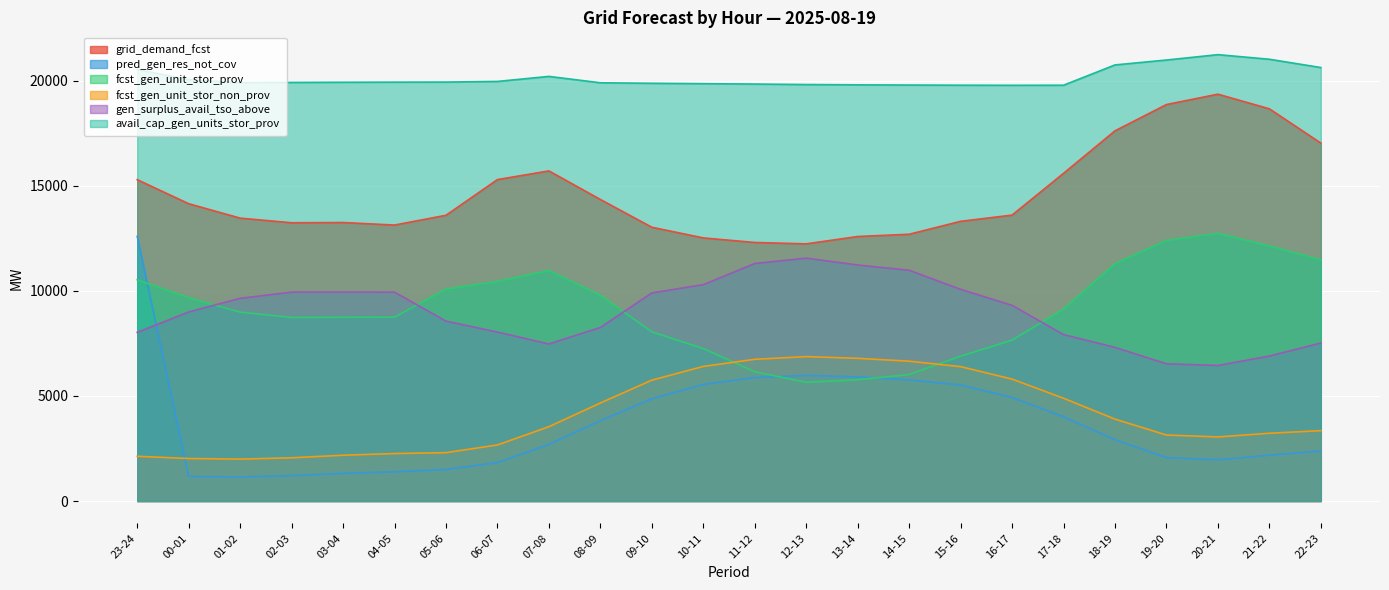

What is the maximum value for fcst_gen_unit_stor_non_prov?

6872